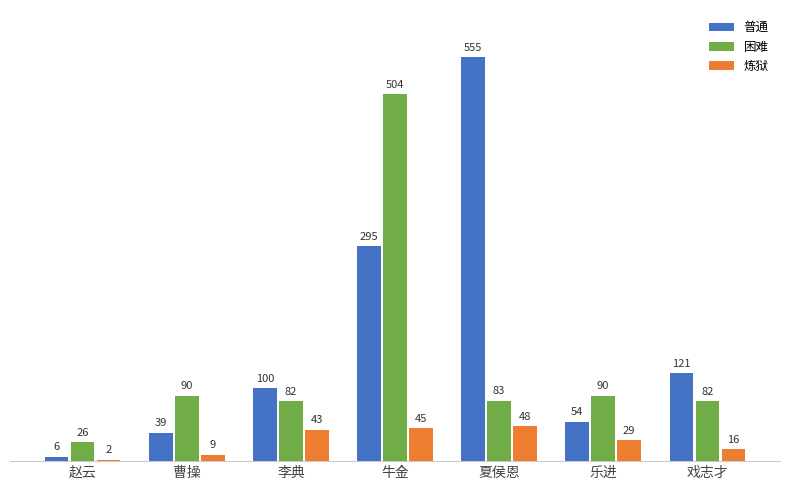

Is the value of 困难 at 李典 greater than the value of 炼狱 at 赵云?

Yes